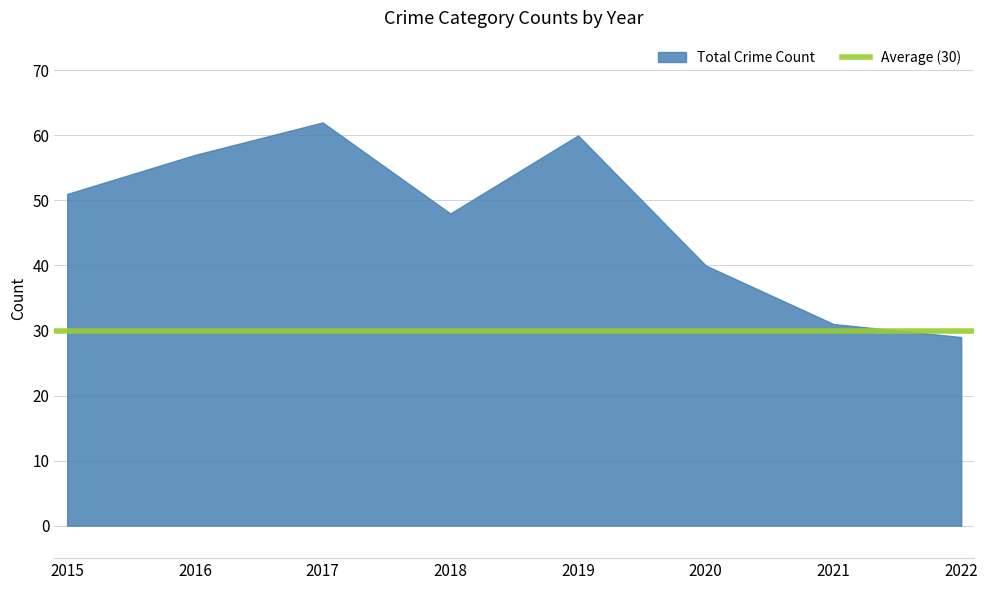

What is the greatest value displayed?

62